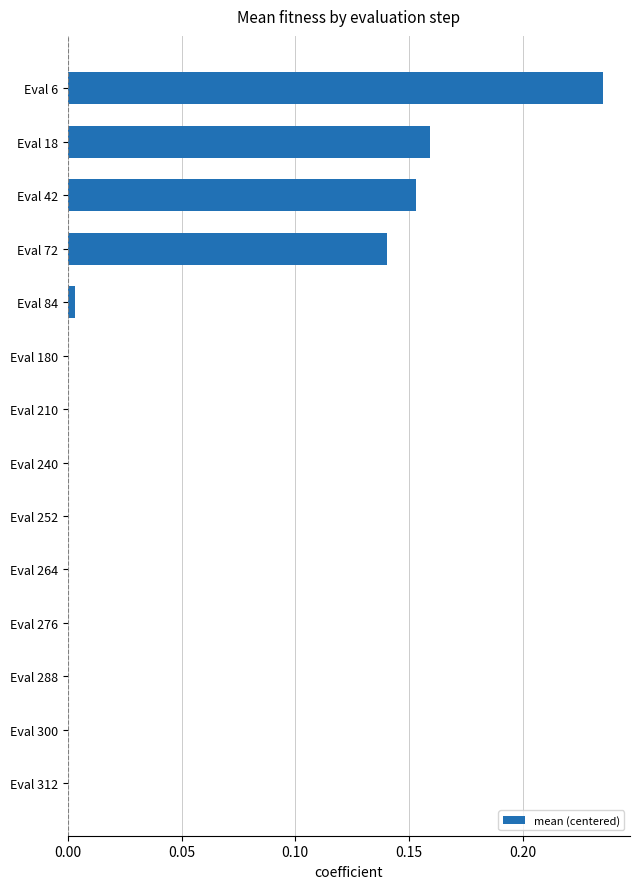

At which category does the chart reach its peak across all series?

Eval 6